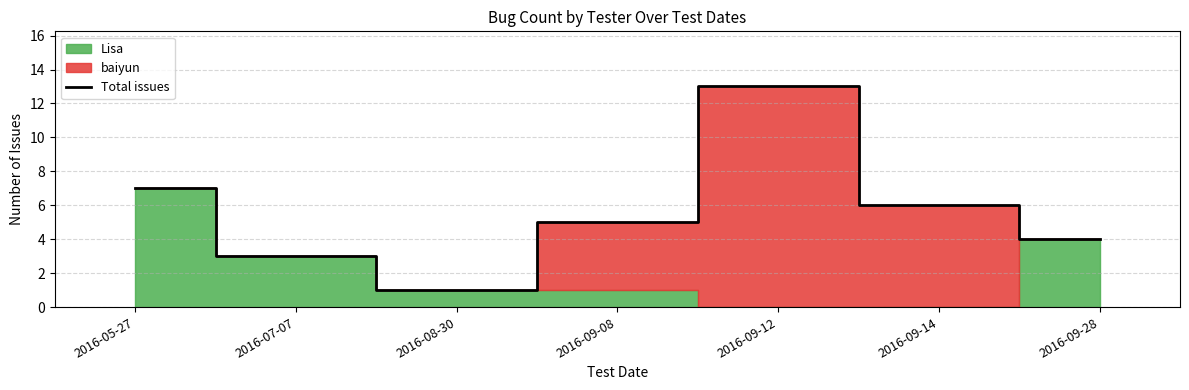

What is the change in value from 2016-08-30 to 2016-09-14?

+5